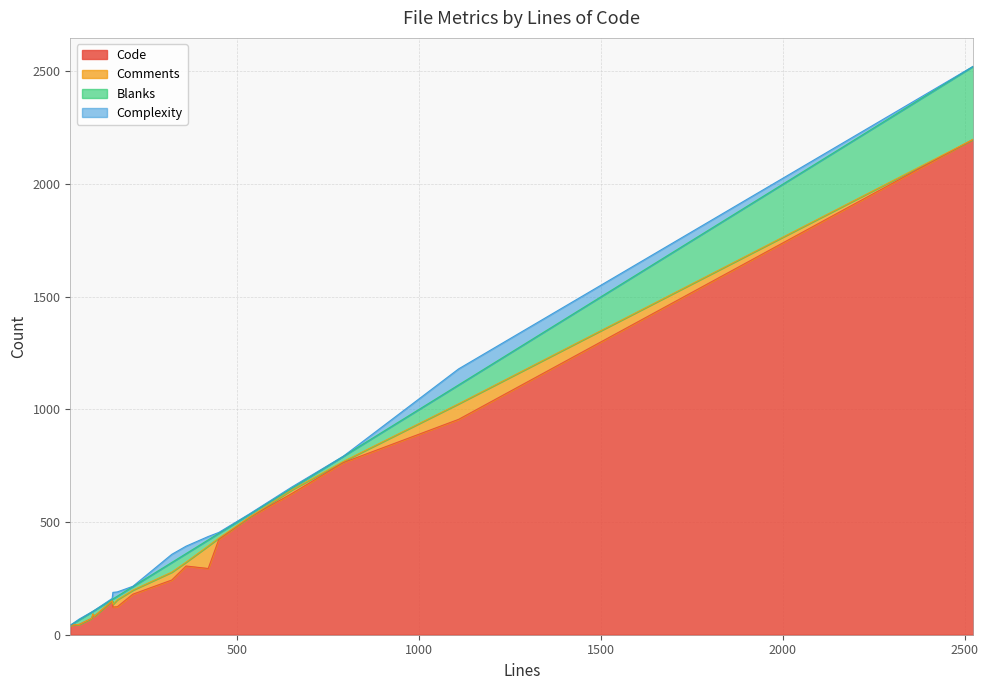

Read the Blanks value at 450.

21